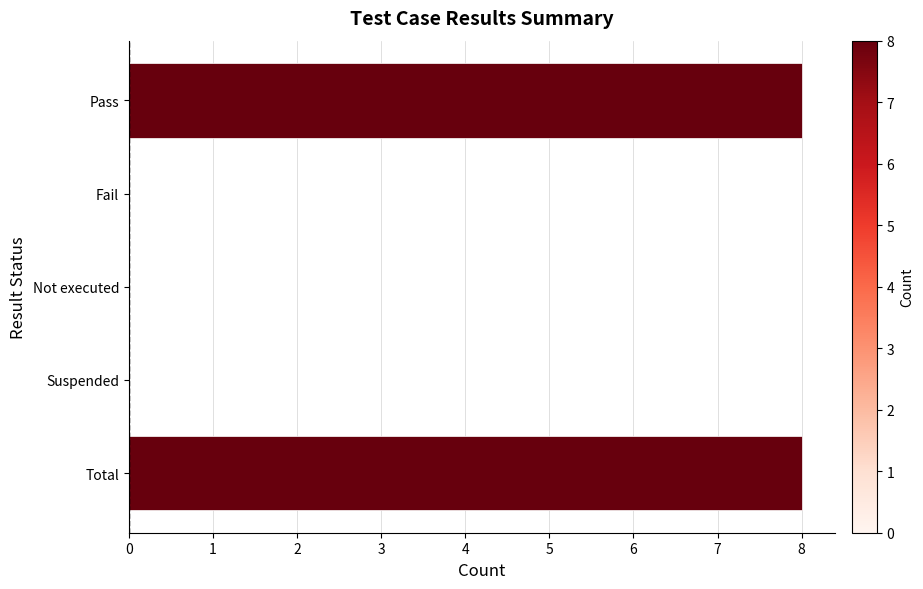

What is the maximum value shown in the chart?

8